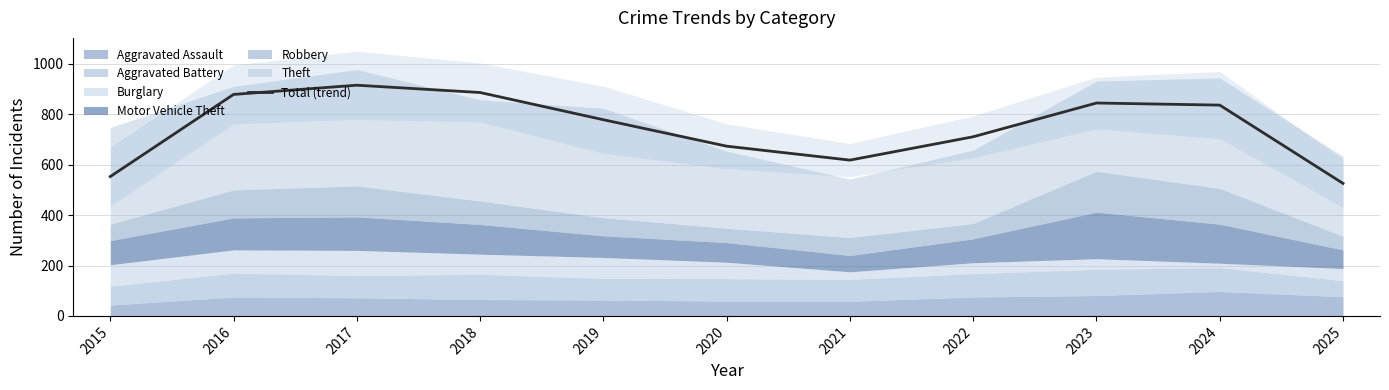

Reading left to right, list all the values displayed in this chart.

2015=553.0	2016=879.0	2017=915.7	2018=886.7	2019=778.7	2020=673.7	2021=618.3	2022=711.0	2023=845.0	2024=836.7	2025=526.0